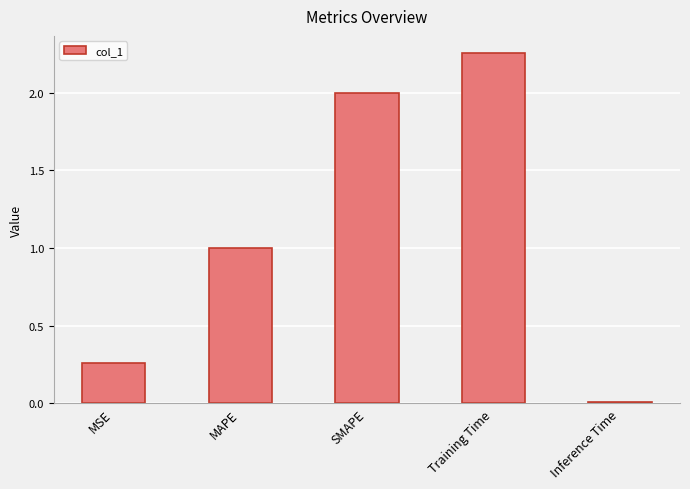

The value at Training Time is 1.4. True or false?

False